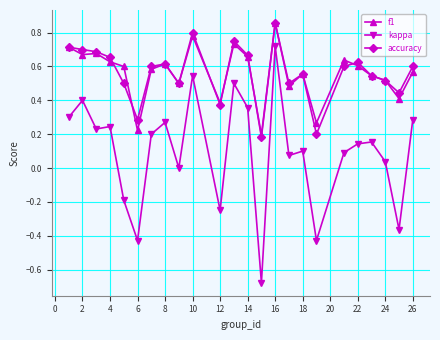

True or false: f1 and kappa cross at least once.

False